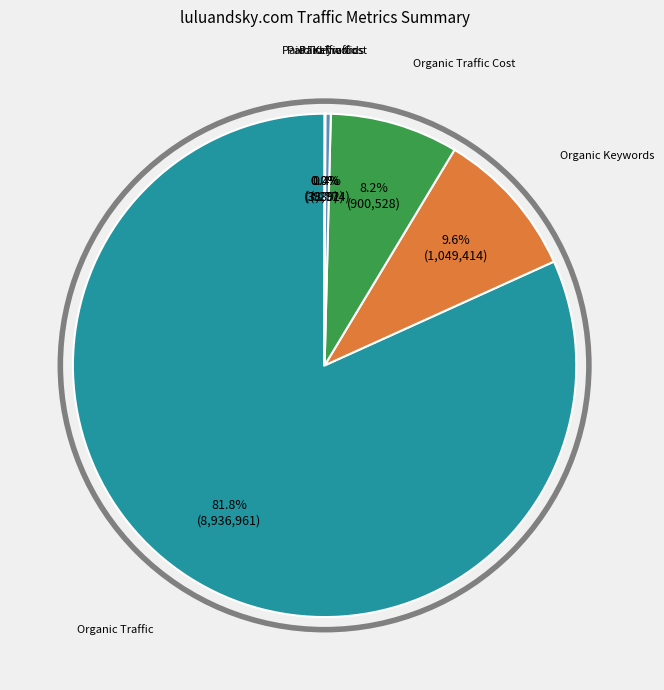

What is the ratio of the value at Organic Traffic Cost to the value at Paid Traffic?

23.2